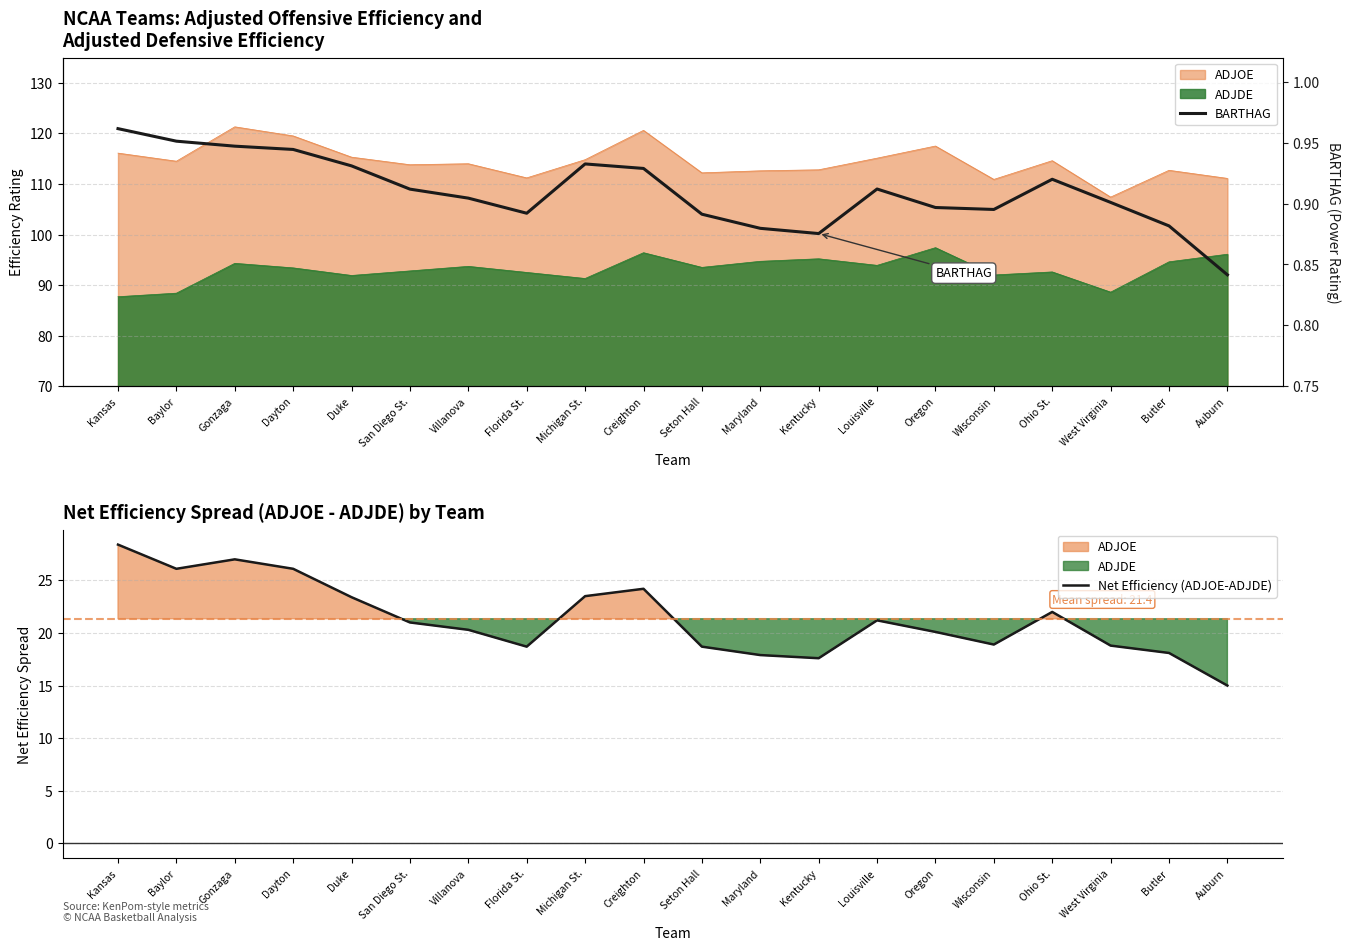

Reading right to left, extract all data points from this chart.

Net Efficiency (ADJOE-ADJDE): Auburn=15.0	Butler=18.1	West Virginia=18.8	Ohio St.=22.0	Wisconsin=18.9	Oregon=20.1	Louisville=21.2	Kentucky=17.6	Maryland=17.9	Seton Hall=18.7	Creighton=24.2	Michigan St.=23.5	Florida St.=18.7	Villanova=20.3	San Diego St.=21.0	Duke=23.4	Dayton=26.1	Gonzaga=27.0	Baylor=26.1	Kansas=28.4
BARTHAG: Auburn=0.8	Butler=0.9	West Virginia=0.9	Ohio St.=0.9	Wisconsin=0.9	Oregon=0.9	Louisville=0.9	Kentucky=0.9	Maryland=0.9	Seton Hall=0.9	Creighton=0.9	Michigan St.=0.9	Florida St.=0.9	Villanova=0.9	San Diego St.=0.9	Duke=0.9	Dayton=0.9	Gonzaga=0.9	Baylor=1.0	Kansas=1.0